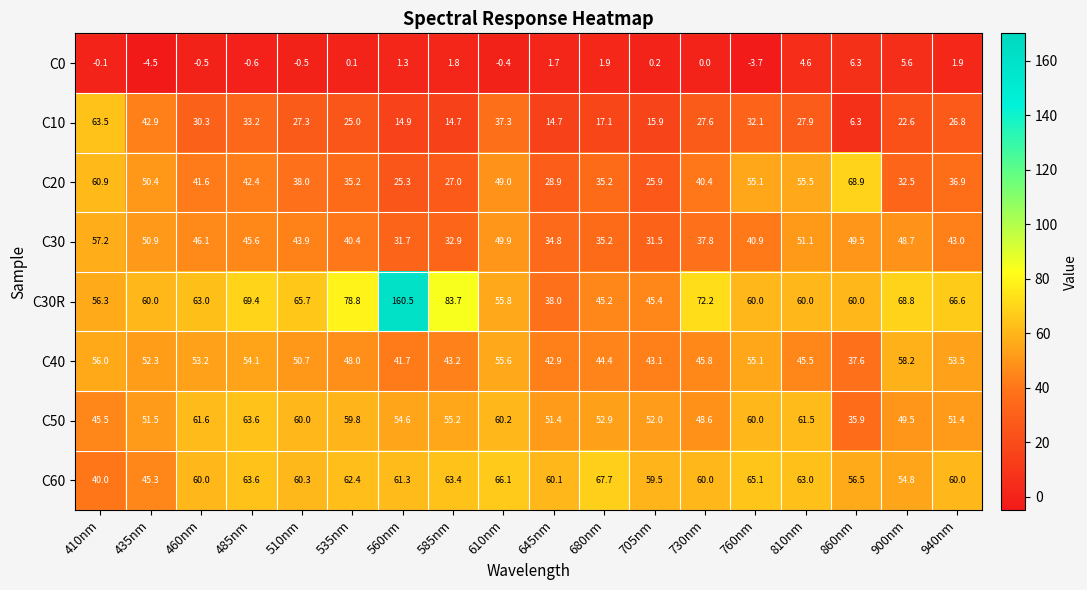

List the series in order of their peak value, highest first.

C30R, C20, C60, C50, C10, C40, C30, C0